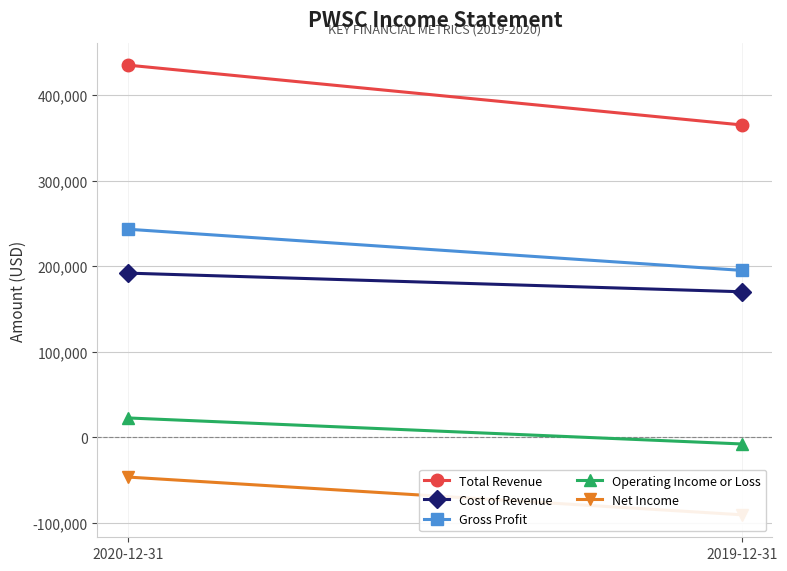

Reading right to left, extract all data points from this chart.

Total Revenue: 2019-12-31=365000	2020-12-31=434900
Cost of Revenue: 2019-12-31=170000	2020-12-31=191800
Gross Profit: 2019-12-31=195000	2020-12-31=243100
Operating Income or Loss: 2019-12-31=-7900	2020-12-31=22500
Net Income: 2019-12-31=-90700	2020-12-31=-46600